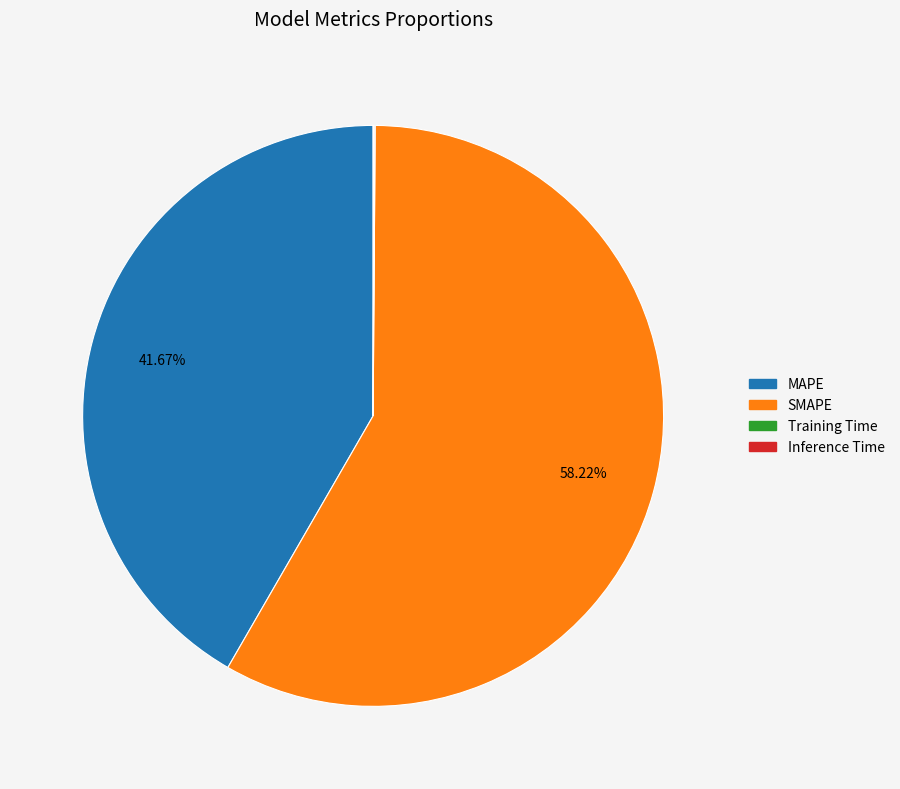

Which slice is the largest?

SMAPE